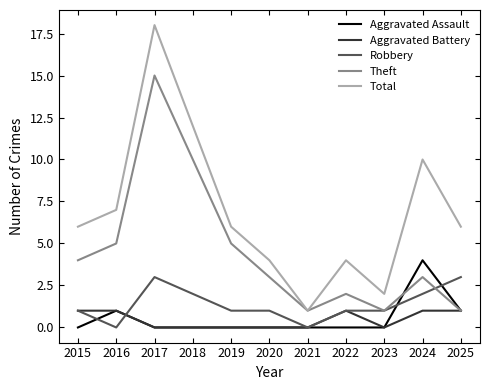

True or false: Total and Robbery cross at least once.

False